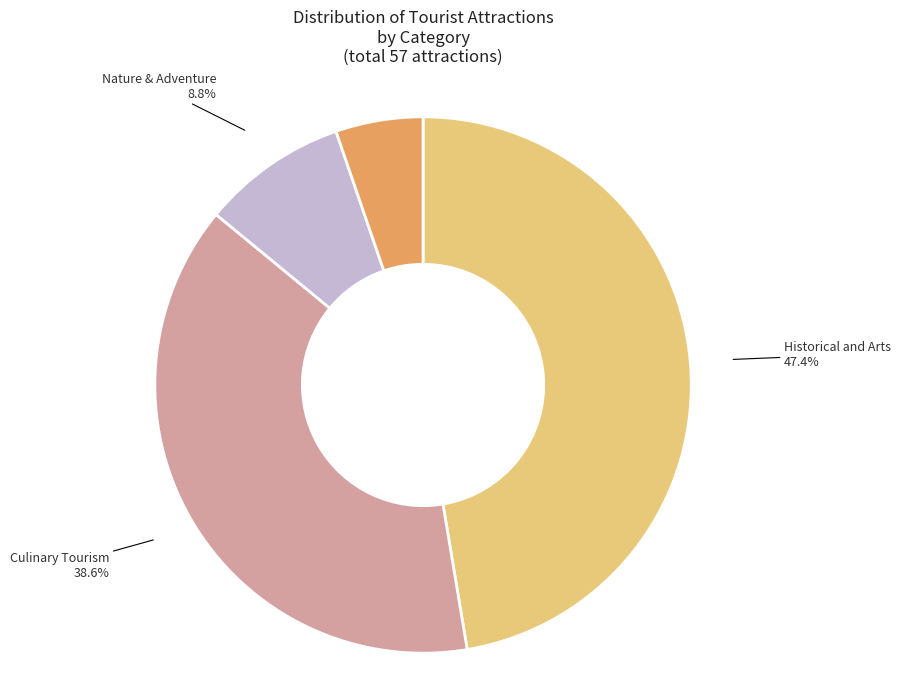

Is there any slice that represents more than half of the pie?

No